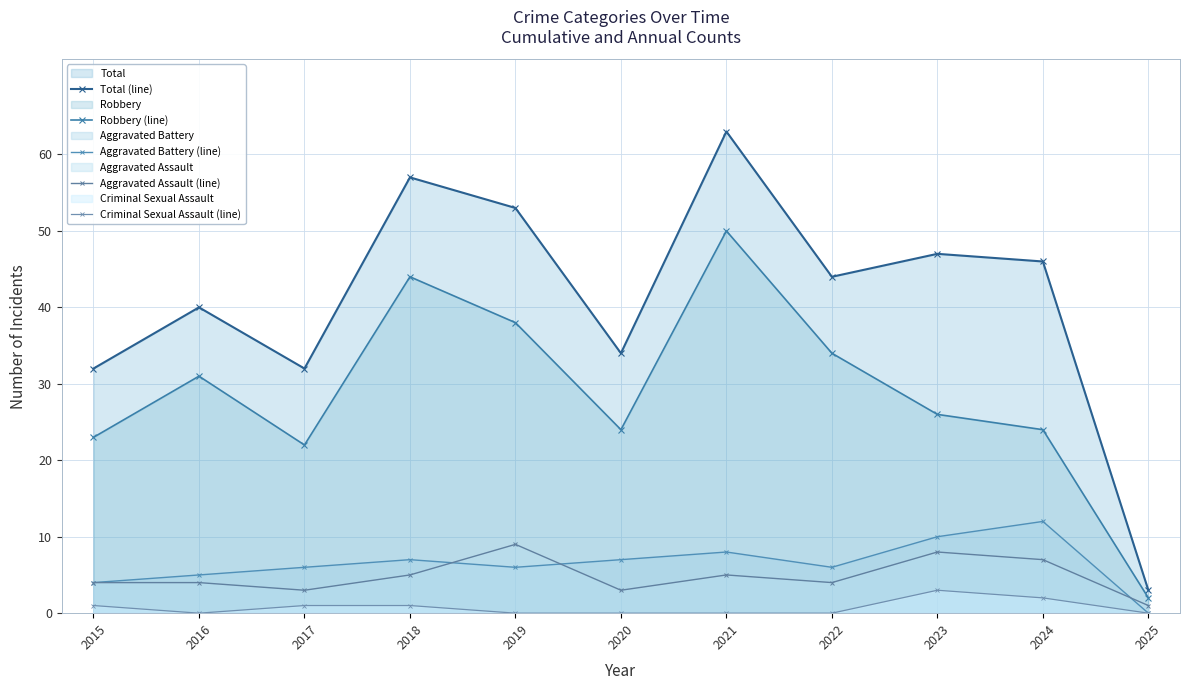

Rank the categories by Aggravated Battery (line) value from highest to lowest.

2024, 2023, 2021, 2018, 2020, 2017, 2019, 2022, 2016, 2015, 2025